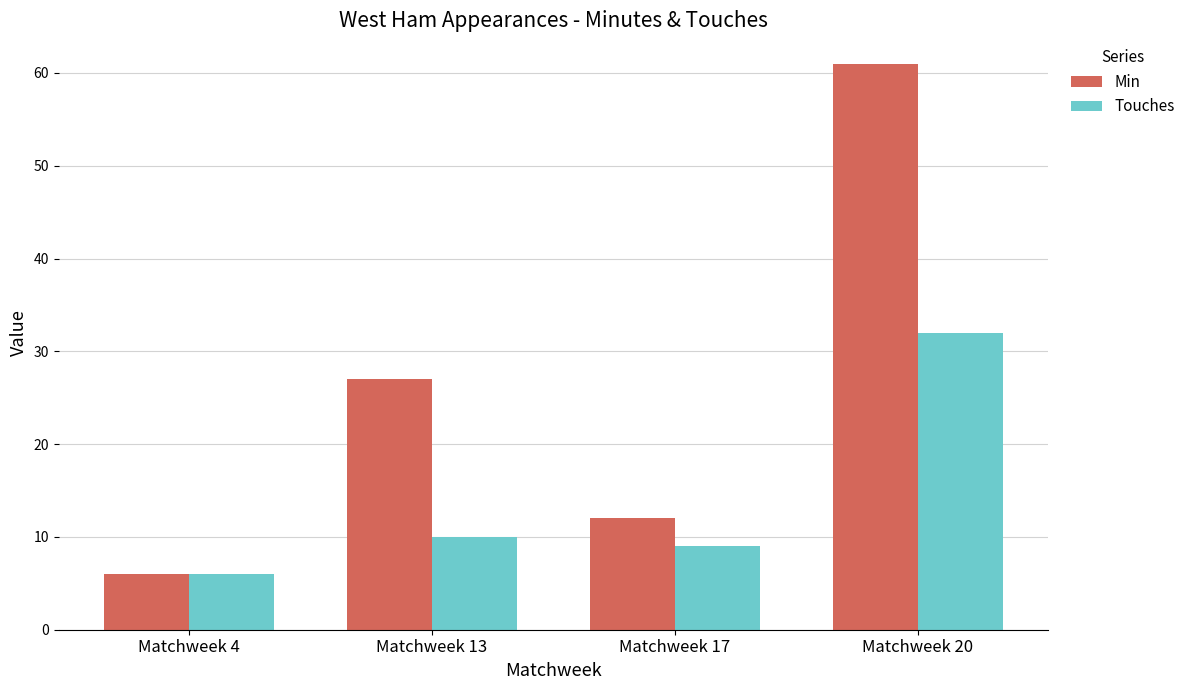

At which category is the sum across all series the highest?

Matchweek 20